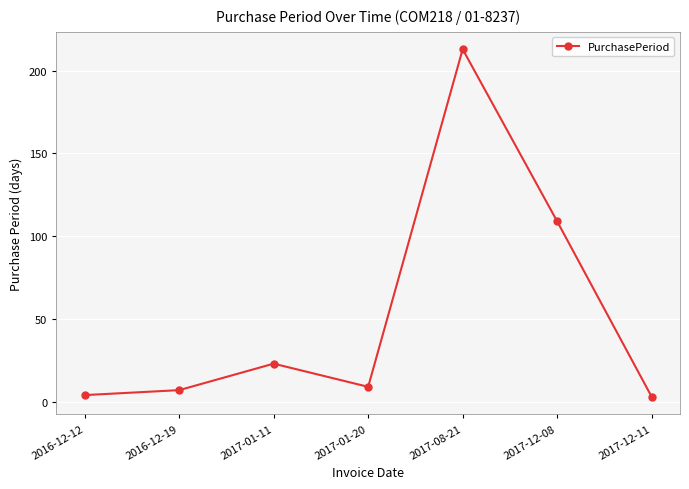

Which category has the highest value across all series?

2017-08-21